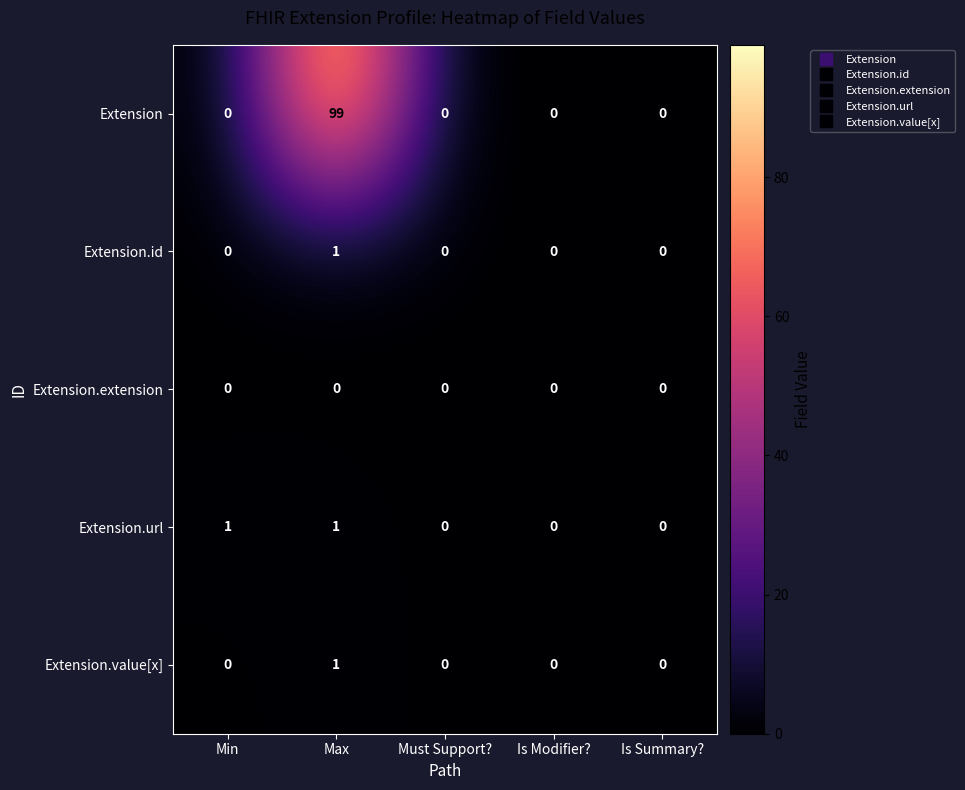

At which category is the sum across all series the highest?

Max